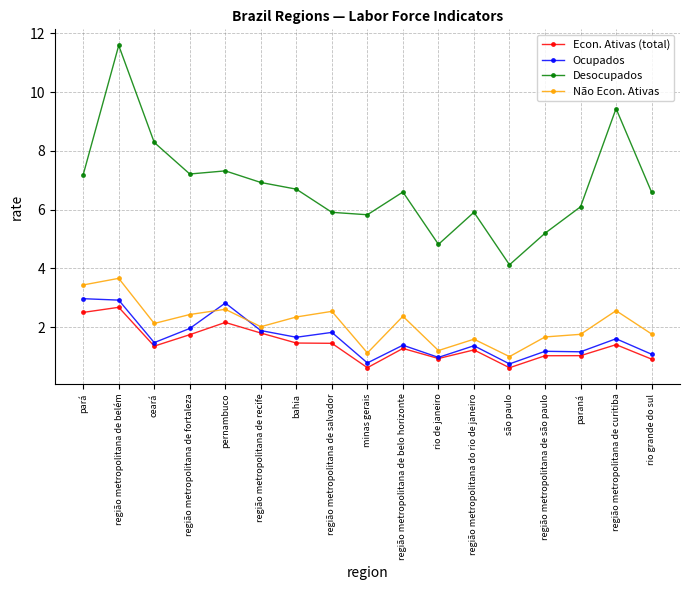

How many lines are shown in the chart?

4